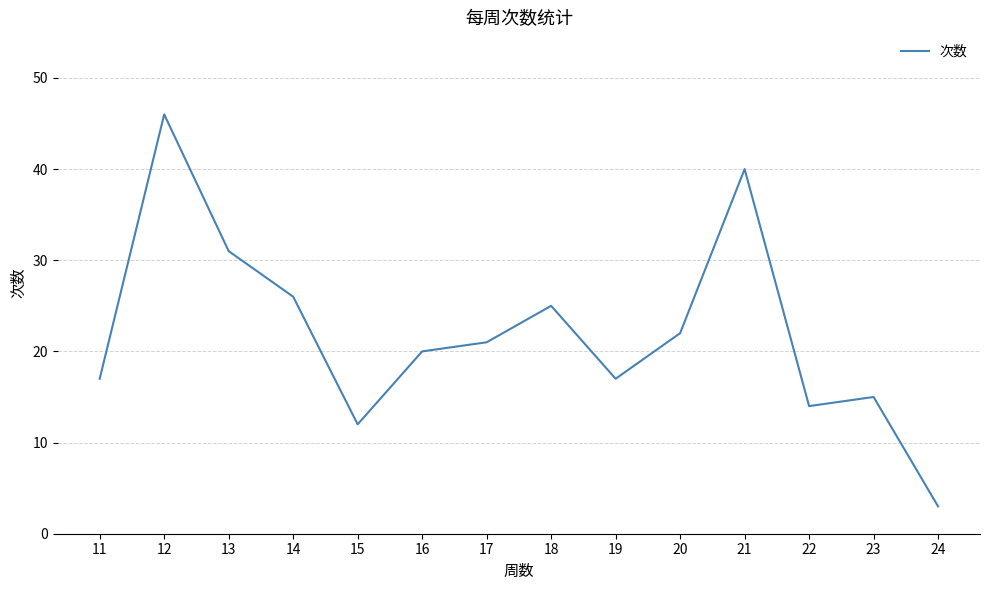

Count the number of data series in this chart.

1